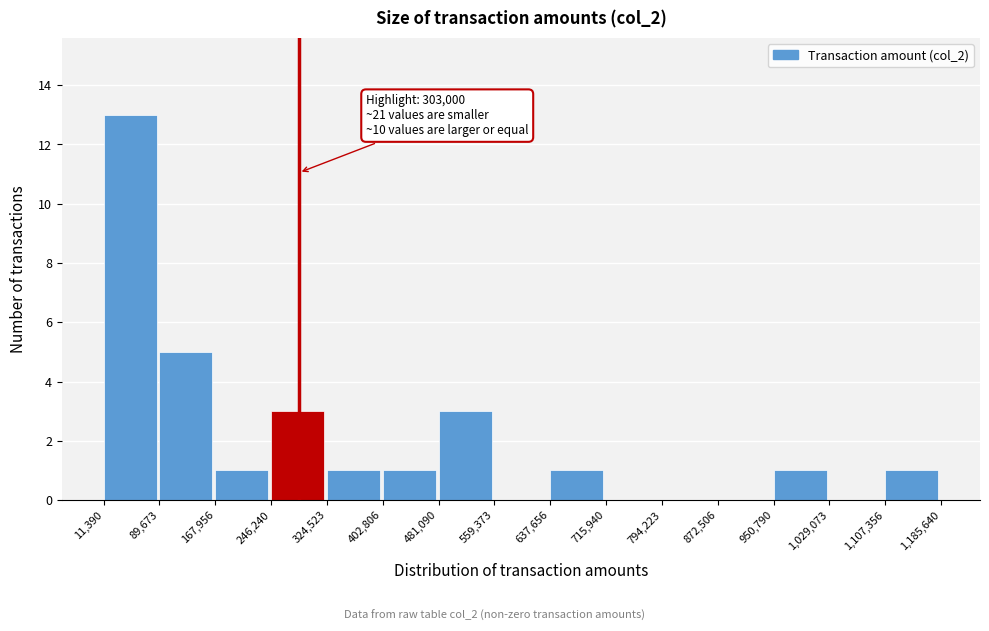

Which range on the x-axis has the tallest bar?

11,390 to 89,673